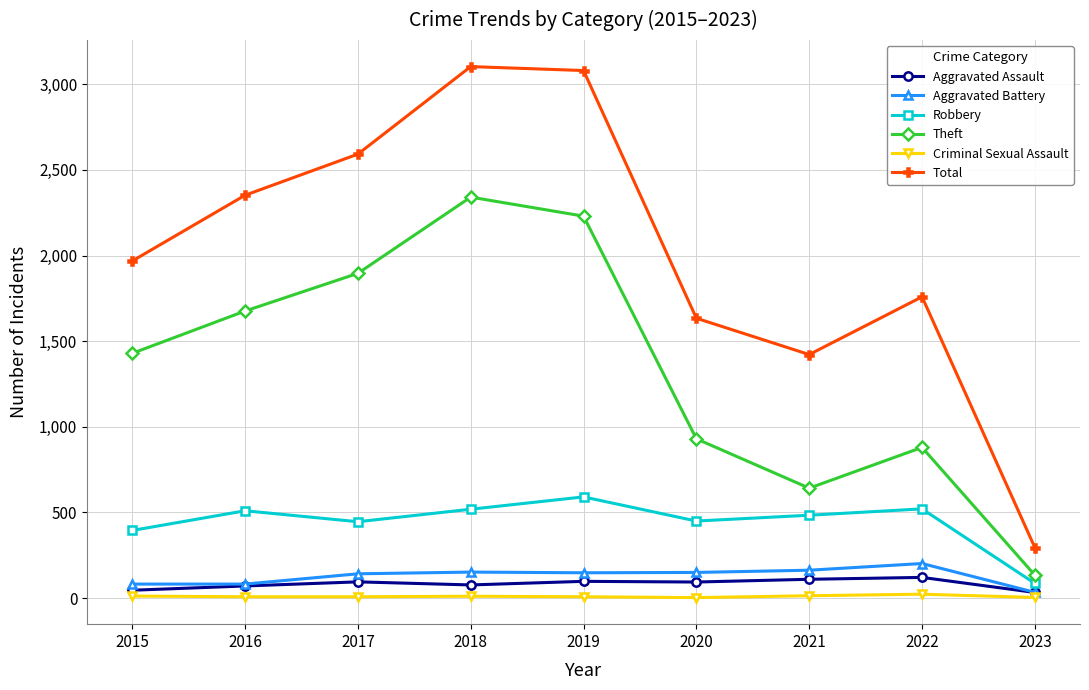

Between 2015 and 2018, which series saw the biggest shift?

Total